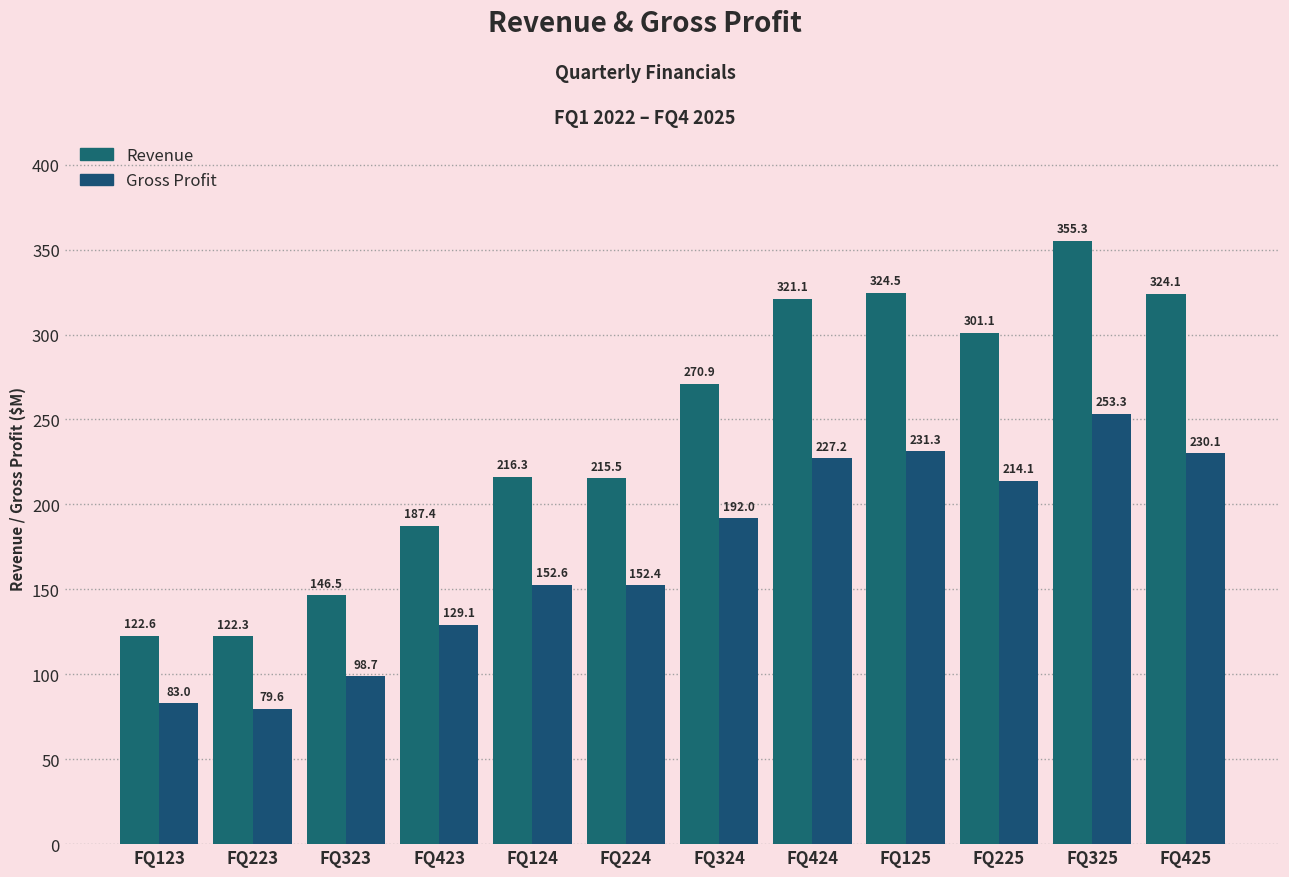

What are all the series names shown in the legend?

Revenue, Gross Profit